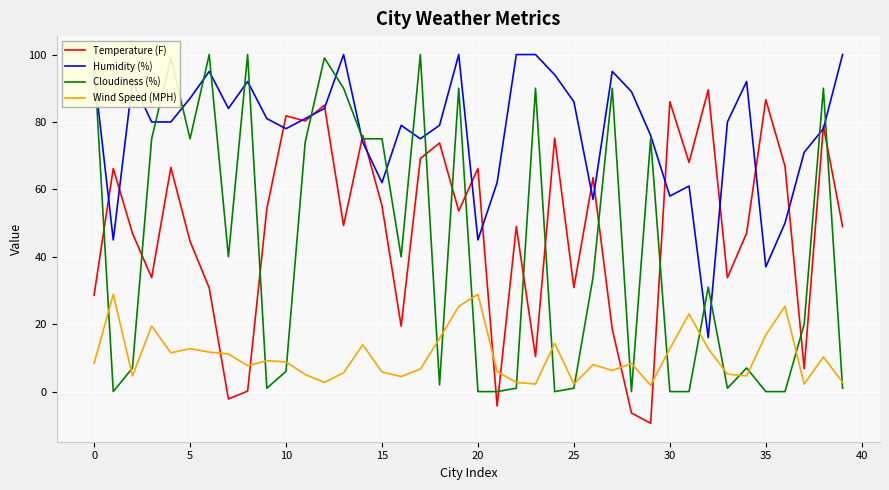

Which series has the widest spread of values?

Cloudiness (%)